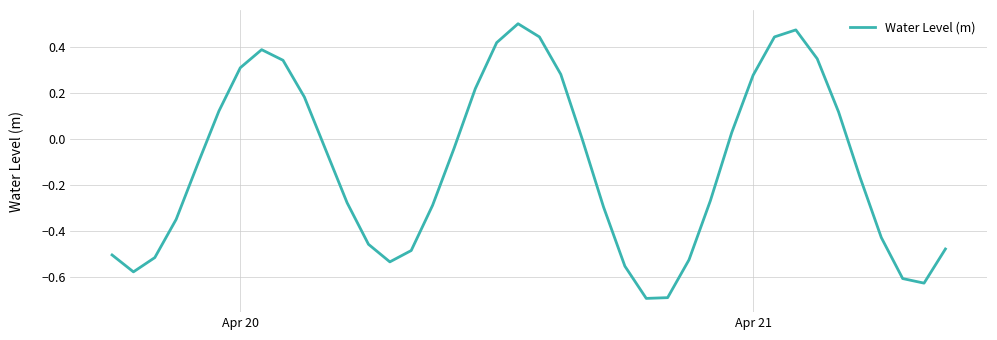

What is the difference between the maximum and minimum values?

1.2